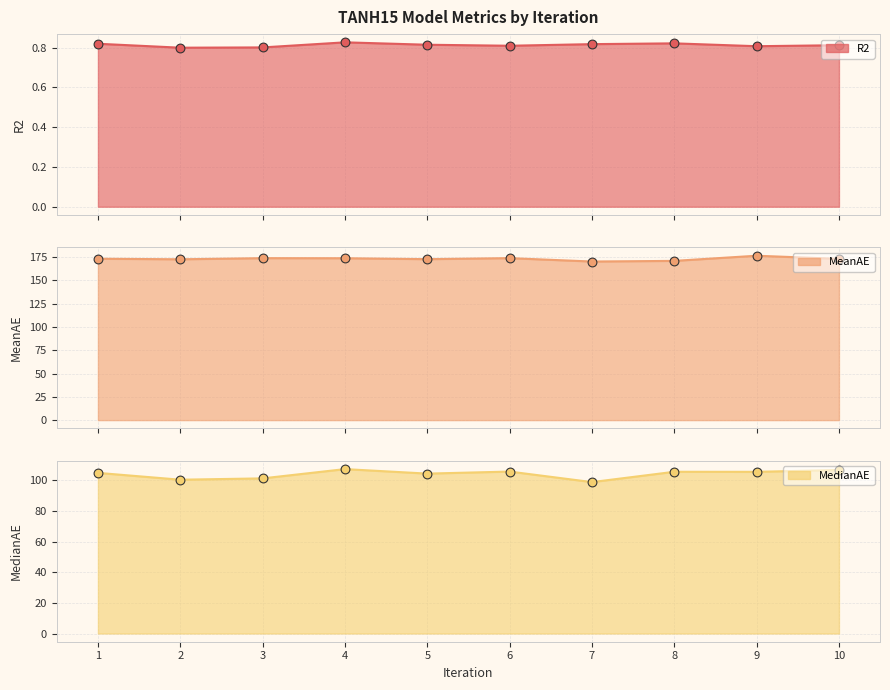

What are all the series names shown in the legend?

R2, MeanAE, MedianAE